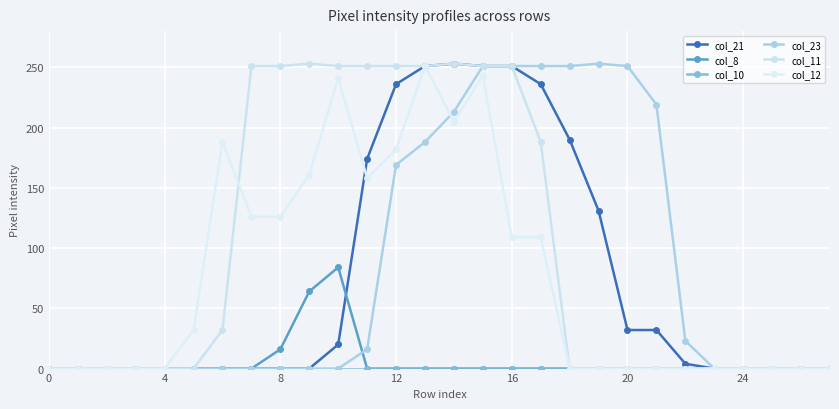

Does the chart display data point markers on the line(s)?

Yes